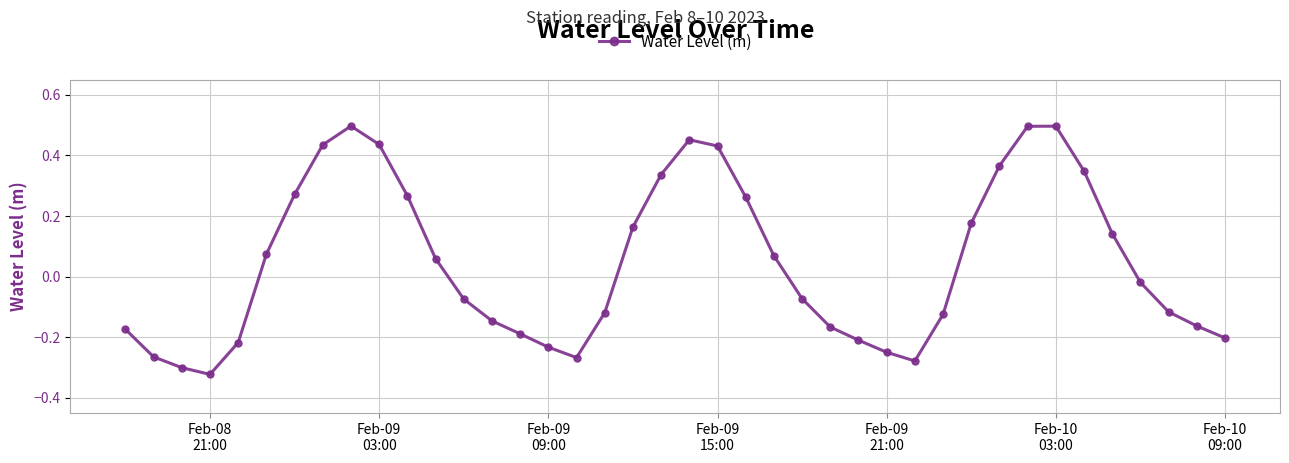

How many interior local valleys (lower than both neighbors) does the data have?

3